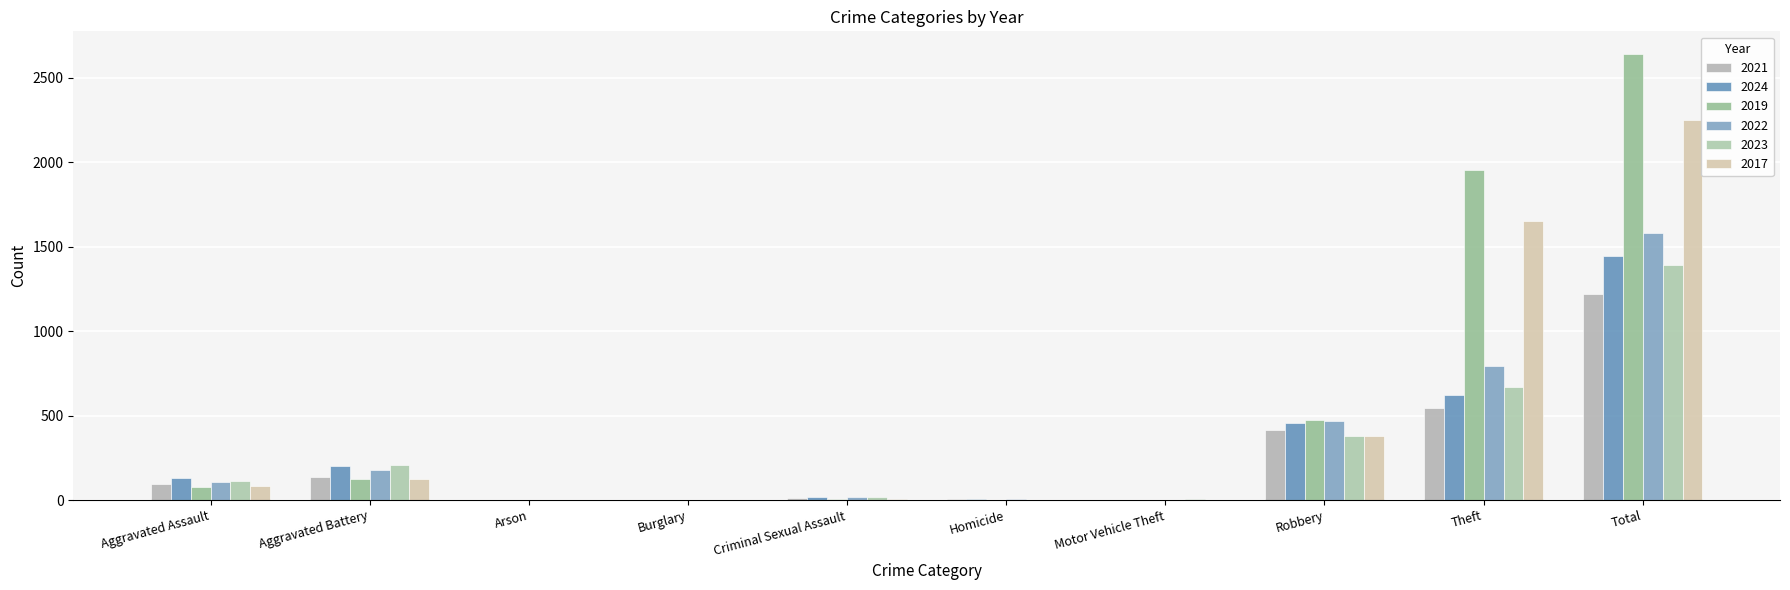

At which category is the sum across all series the highest?

Total